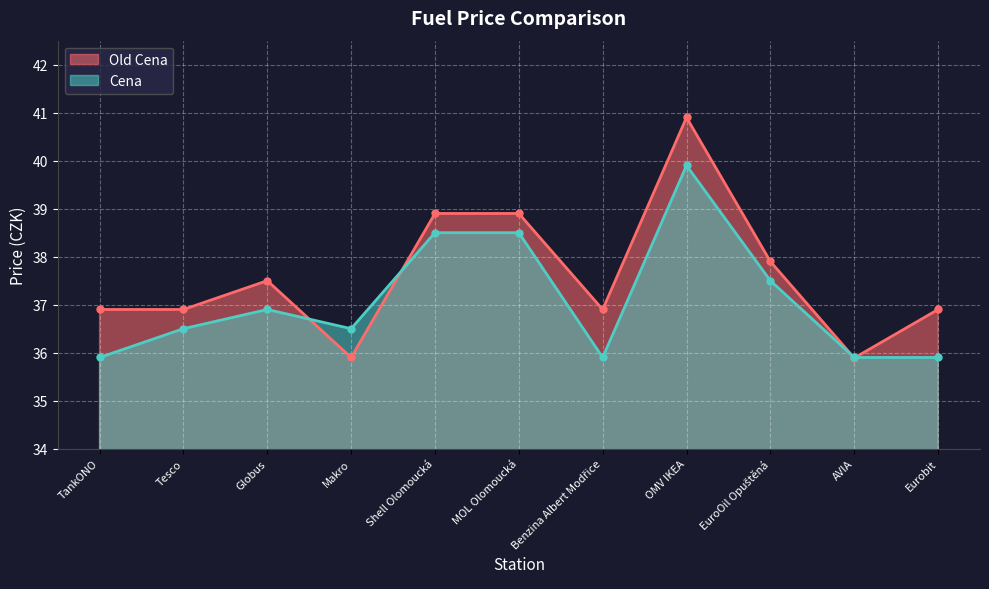

How many Cena values are between 35 and 38?

8